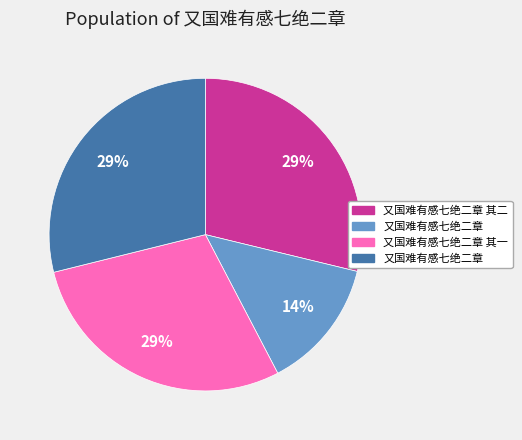

Is there any slice that represents more than half of the pie?

No